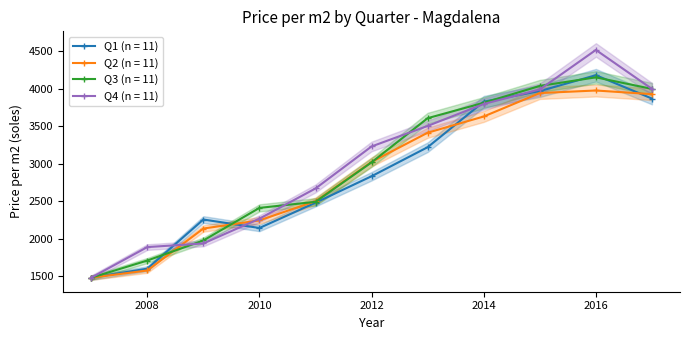

At which label is Q2 closest to 2728?

2011